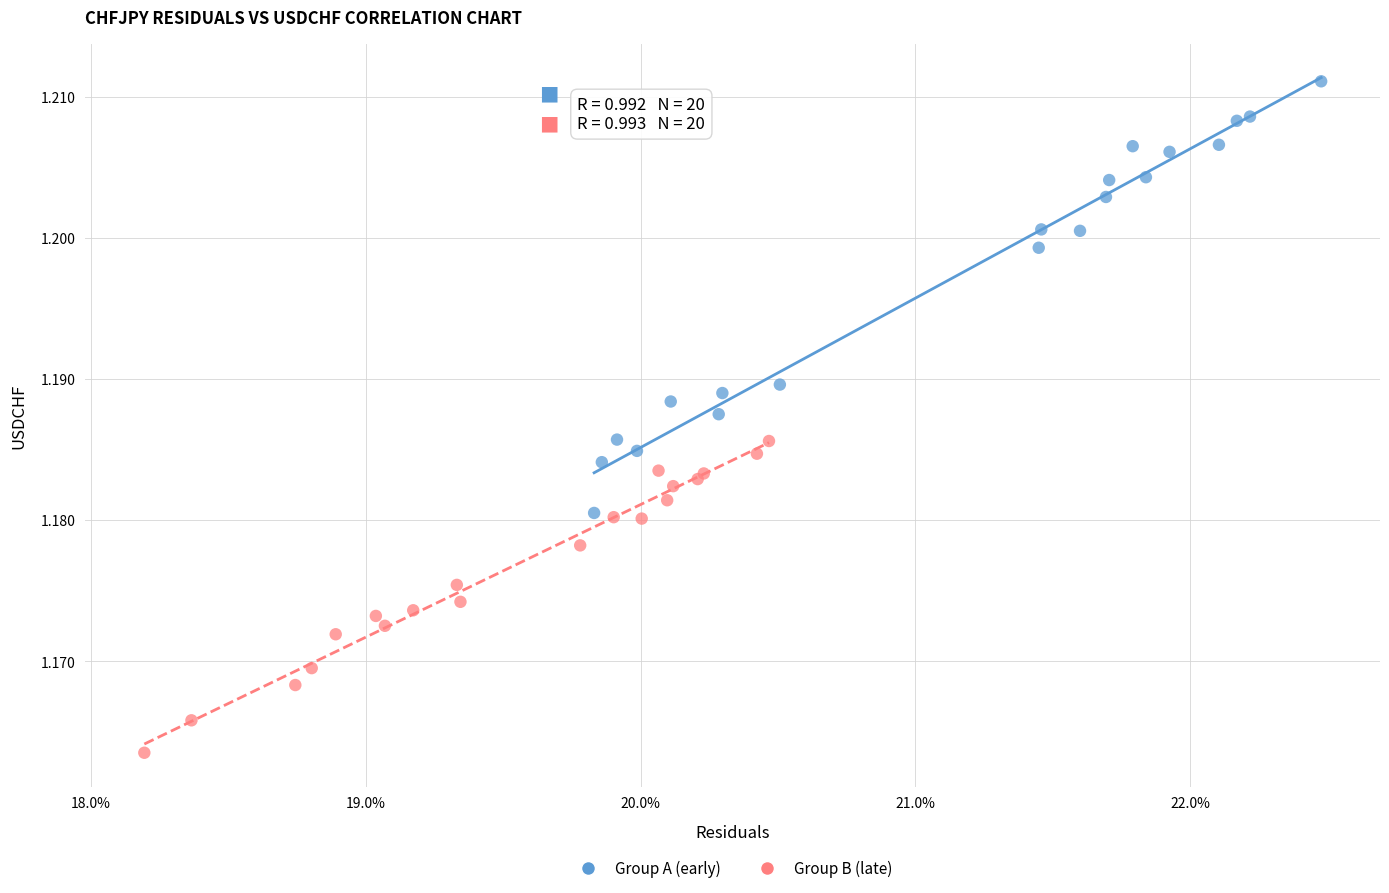

What are all the series names shown in the legend?

Group A (early), Group B (late)